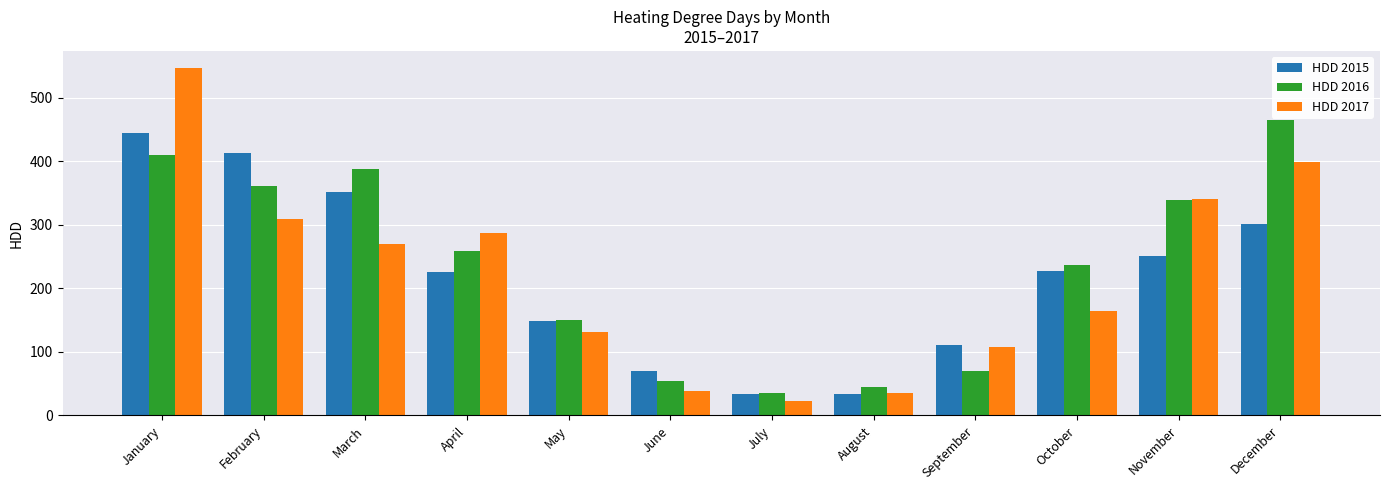

Where does the HDD 2016 series first go above 259?

January